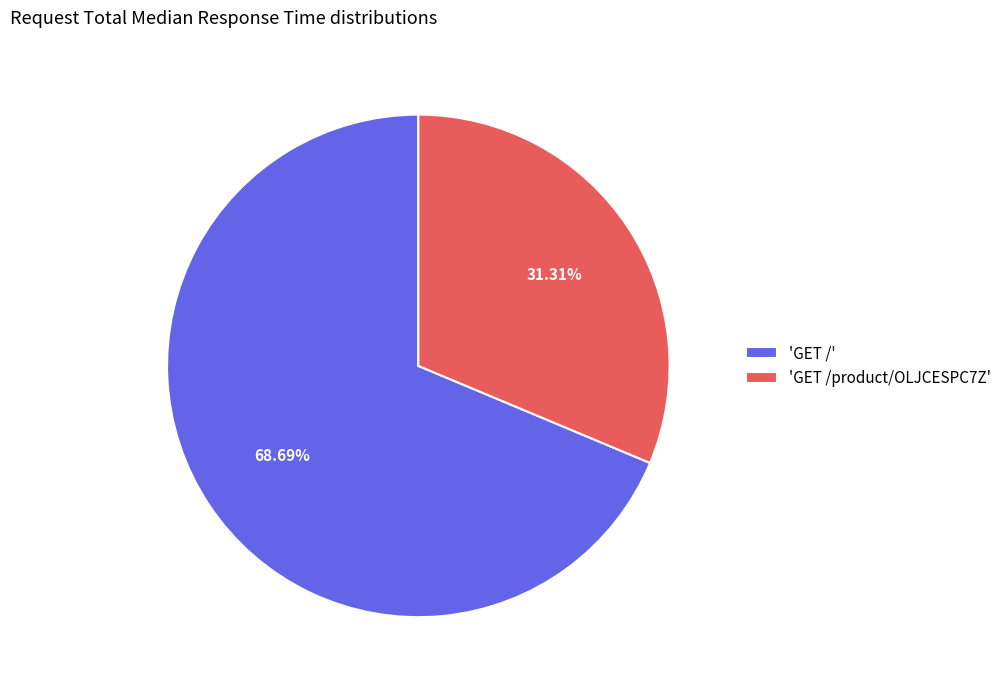

Rank the categories by value from highest to lowest.

'GET /', 'GET /product/OLJCESPC7Z'